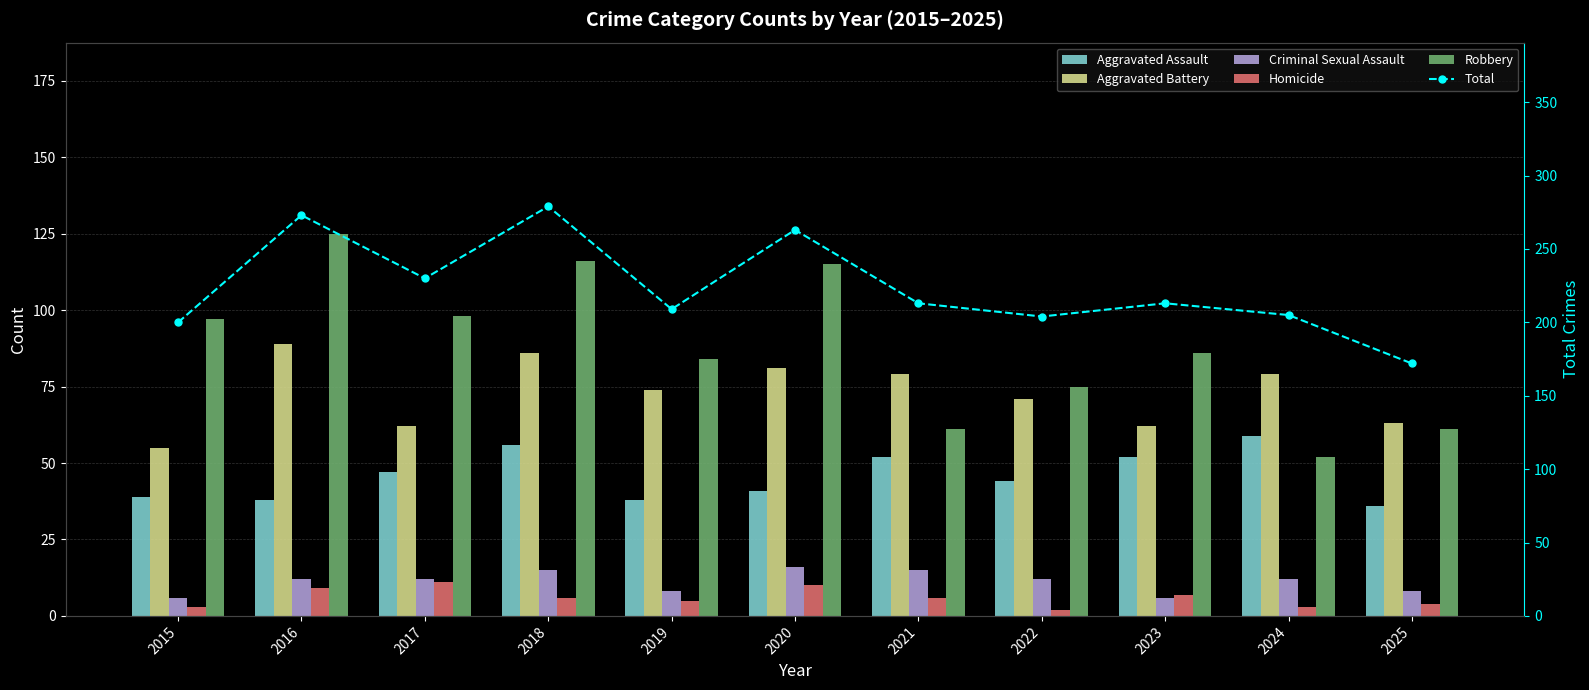

How many values in the Homicide series are below 6?

5